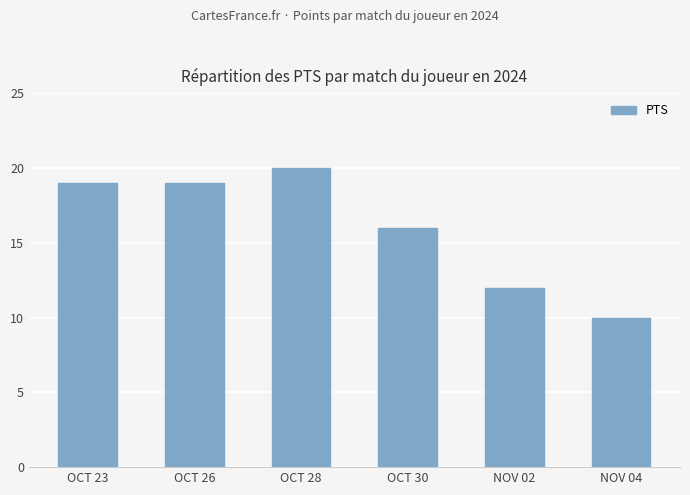

What is the smallest value displayed?

10